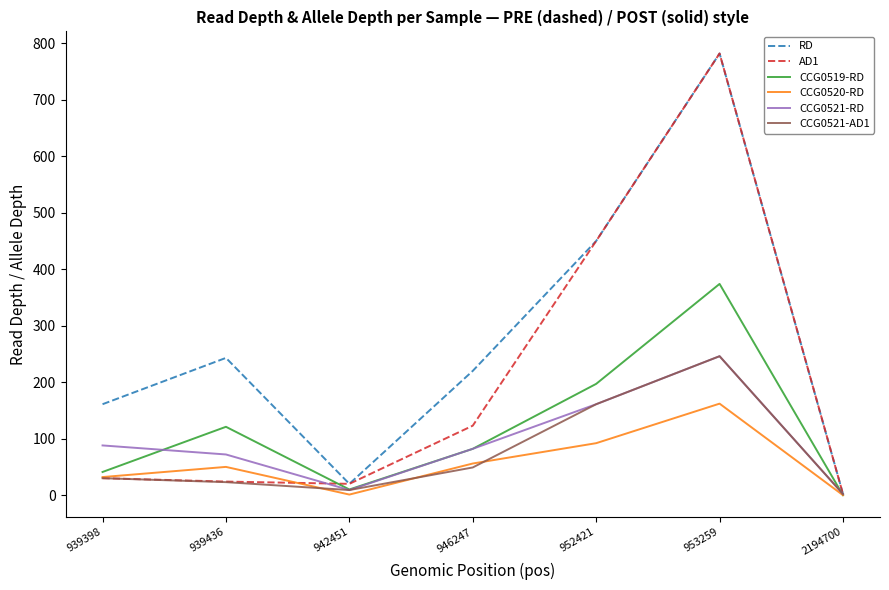

What are all the series names shown in the legend?

RD, AD1, CCG0519-RD, CCG0520-RD, CCG0521-RD, CCG0521-AD1